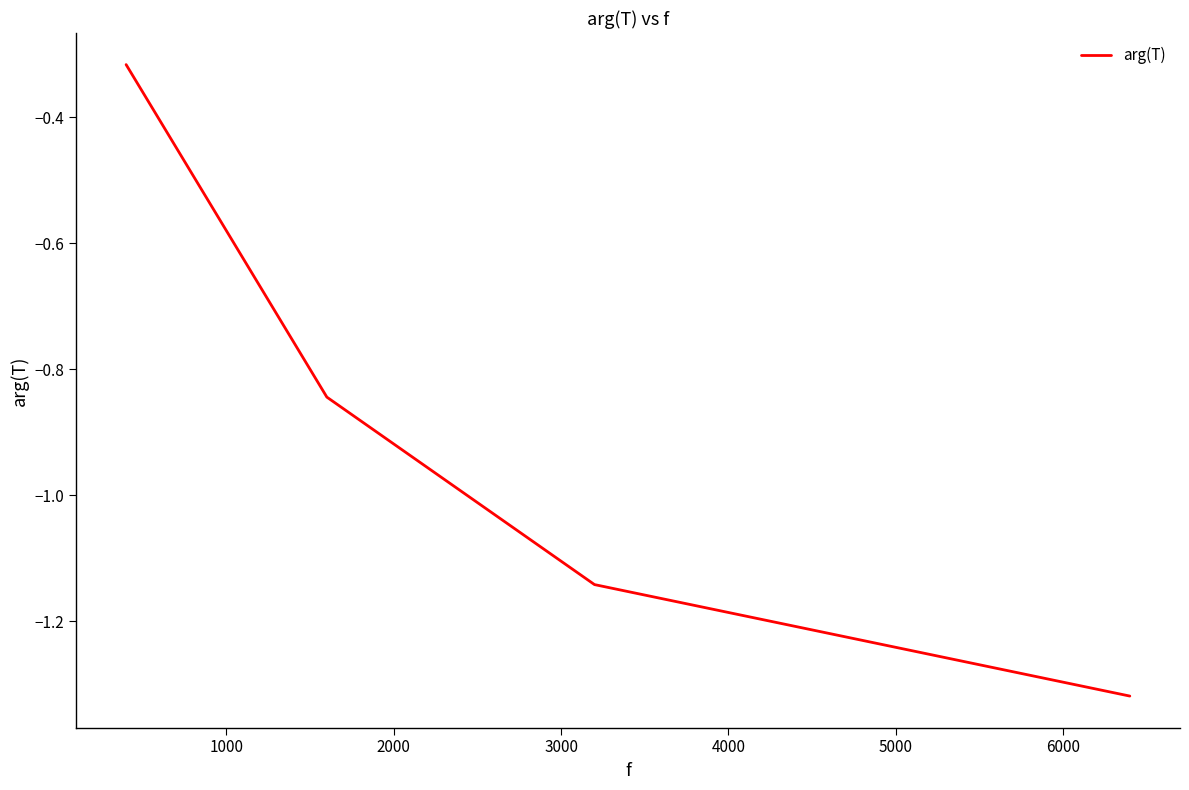

Is this an area chart (filled region under the line)?

No